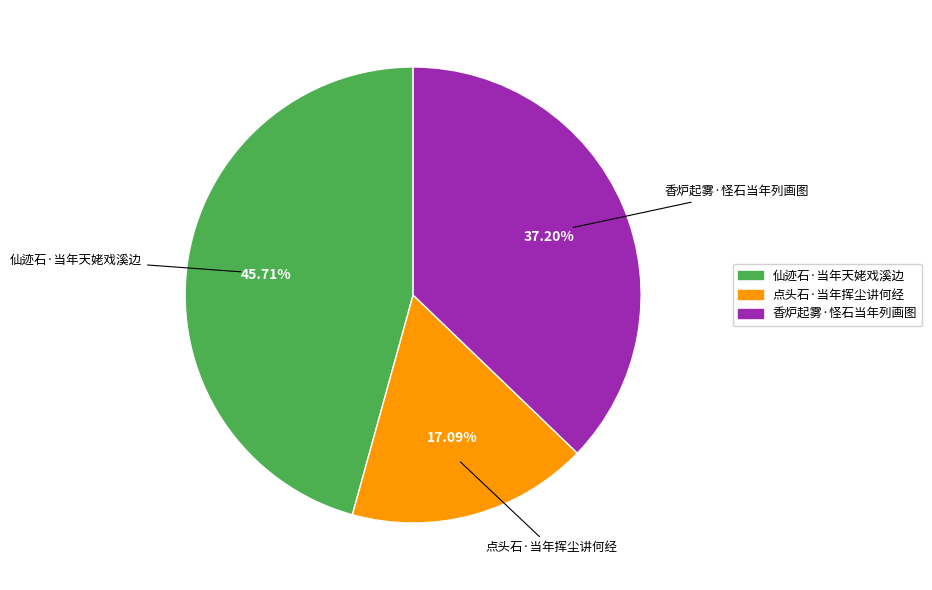

Is it true that 香炉起雾·怪石当年列画图 is 37% of the pie?

True